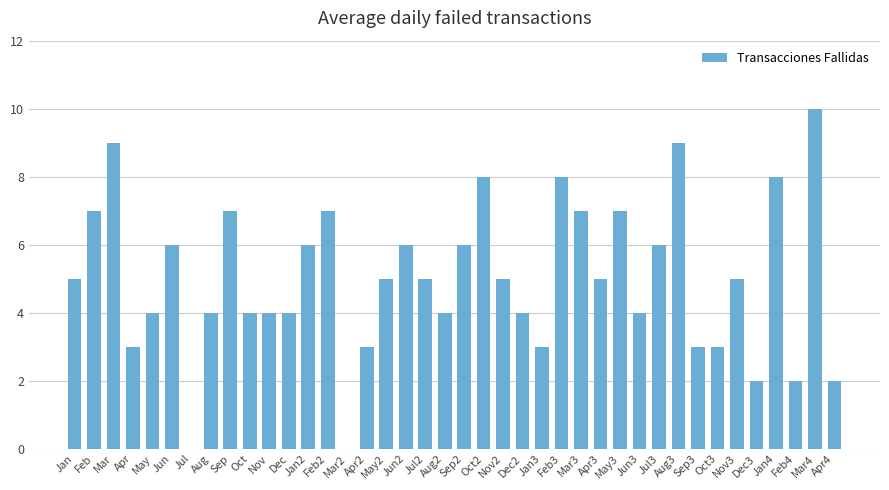

What is the sum of all values?

200